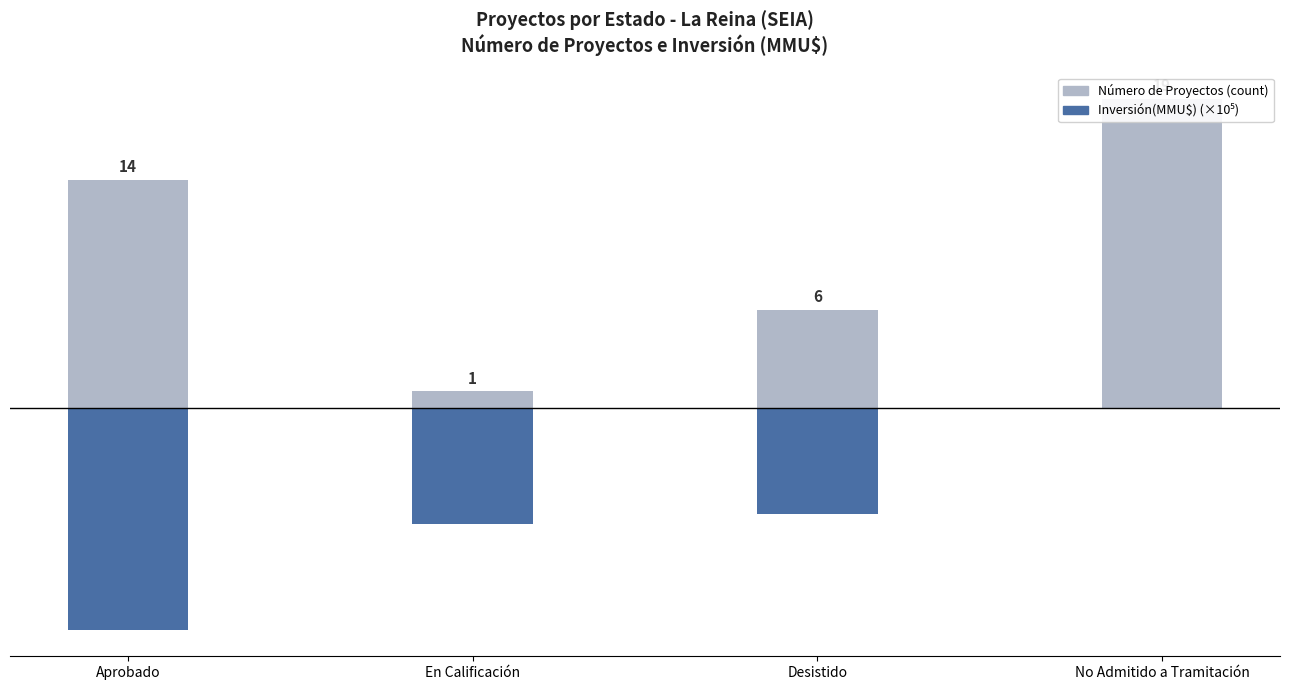

Between Aprobado and Desistido, which is larger?

Aprobado